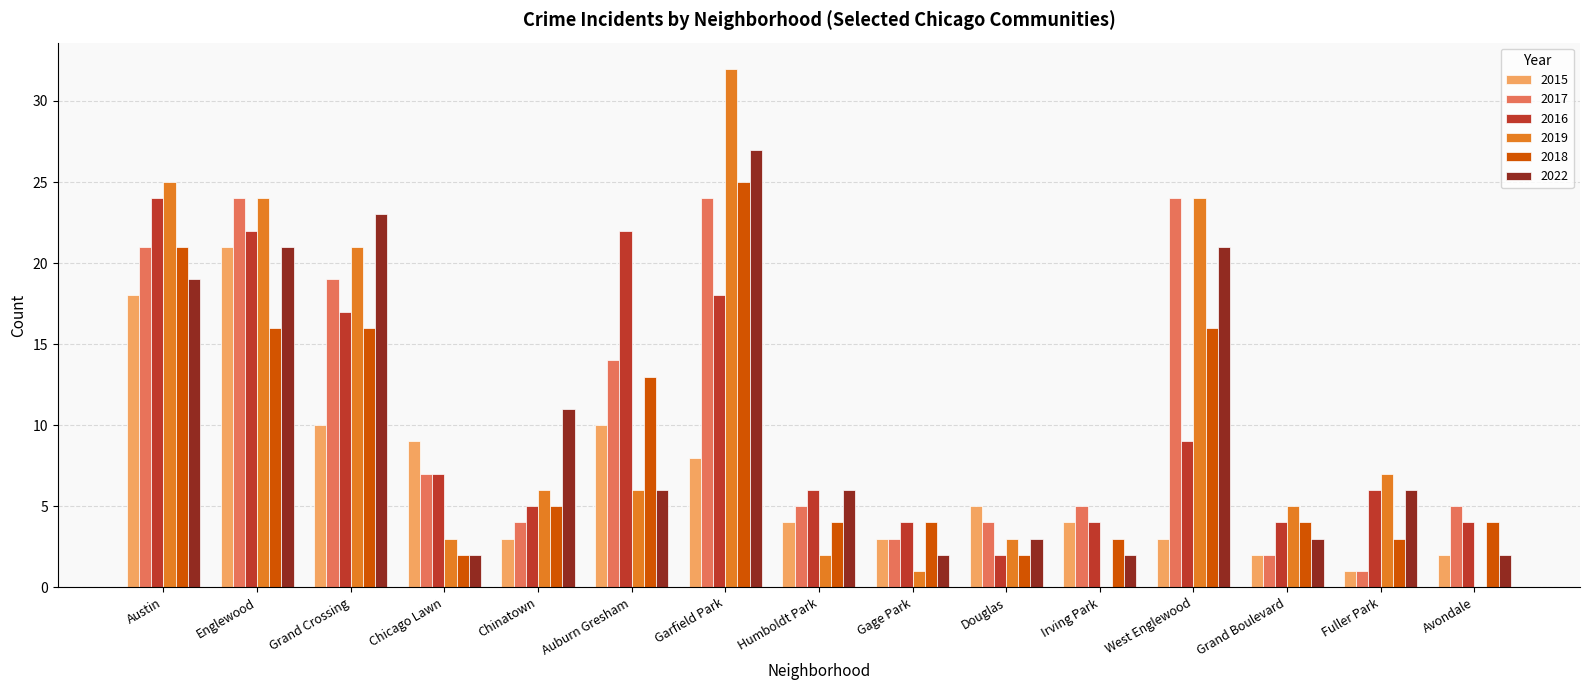

Reading right to left, what are all the values shown in this chart?

2015: 2	1	2	3	4	5	3	4	8	10	3	9	10	21	18
2017: 5	1	2	24	5	4	3	5	24	14	4	7	19	24	21
2016: 4	6	4	9	4	2	4	6	18	22	5	7	17	22	24
2019: 0	7	5	24	0	3	1	2	32	6	6	3	21	24	25
2018: 4	3	4	16	3	2	4	4	25	13	5	2	16	16	21
2022: 2	6	3	21	2	3	2	6	27	6	11	2	23	21	19